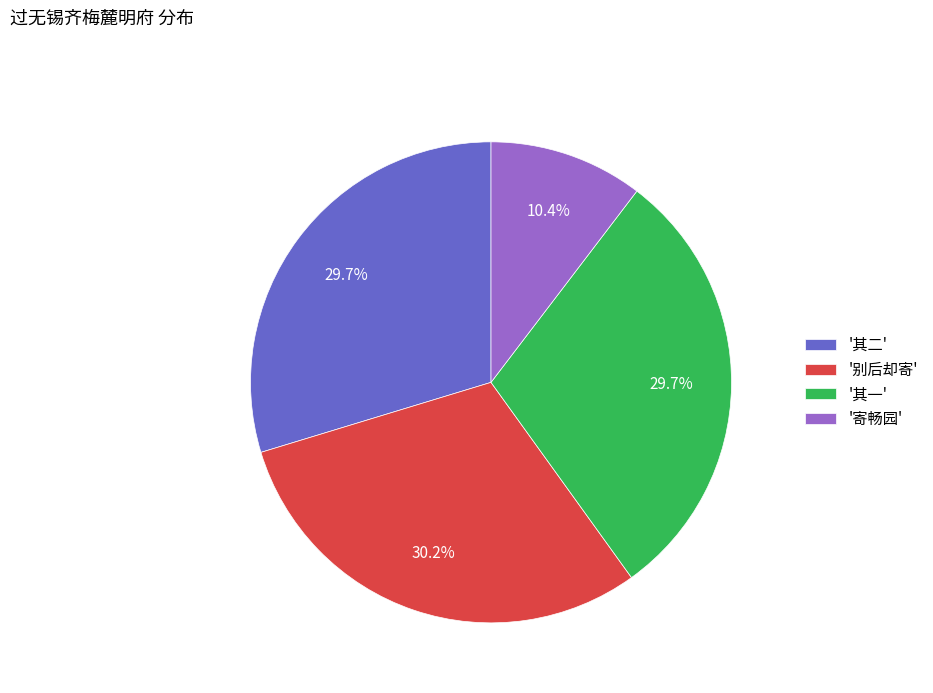

Do '寄畅园' and '其一' together represent more than half of the pie?

No